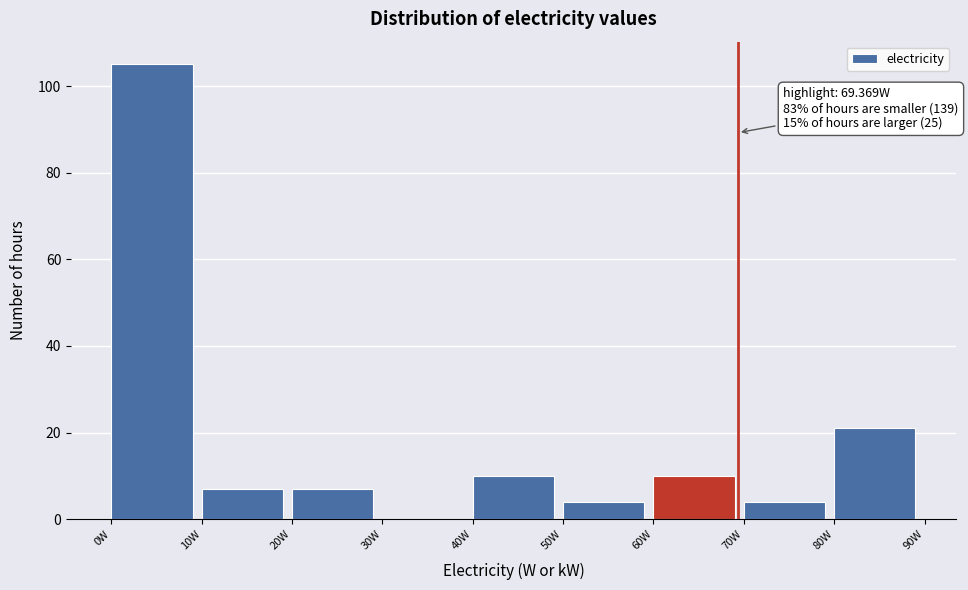

Which range on the x-axis has the tallest bar?

0 to 10